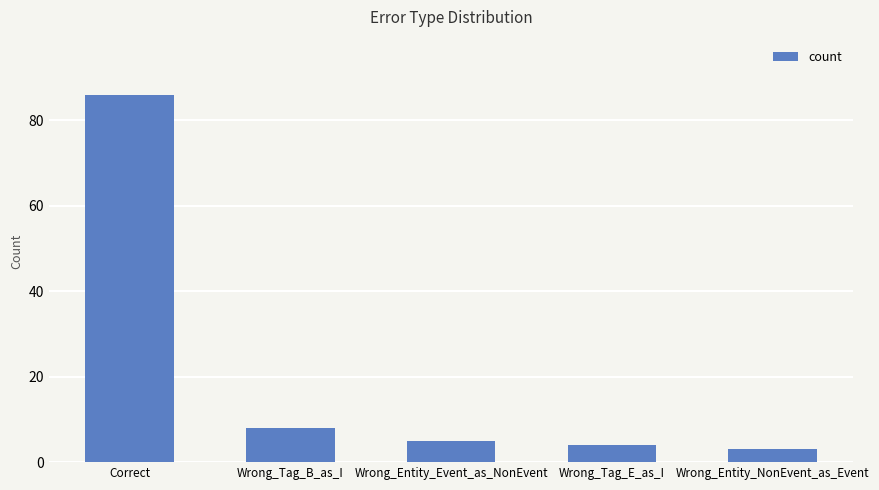

What is the sum of all values?

106